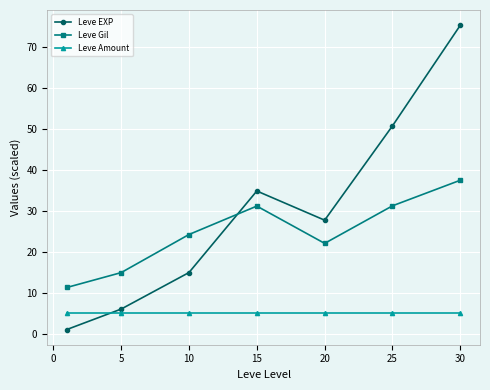

What is the average value of the Leve Gil series?

24.7